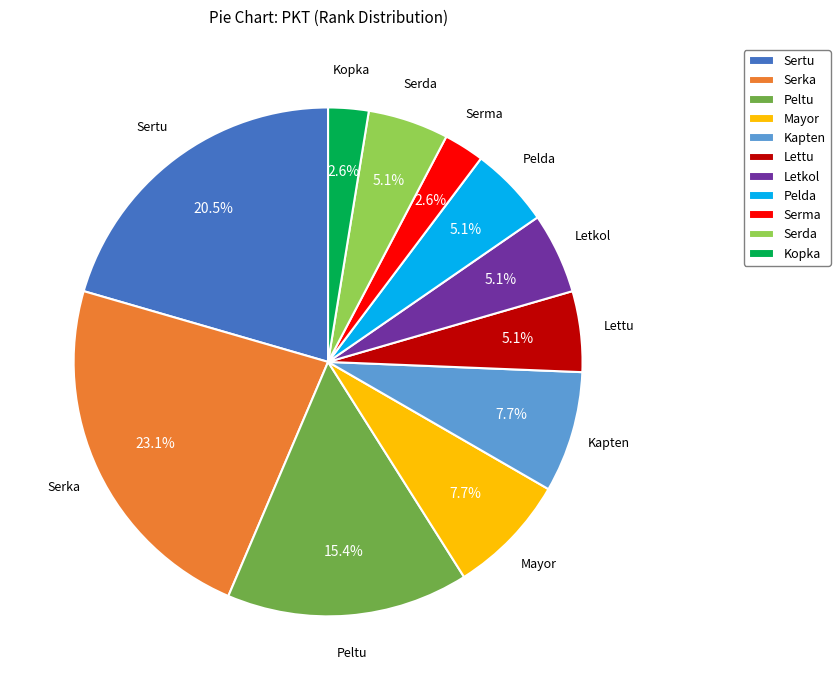

How many slices are in this pie chart?

11